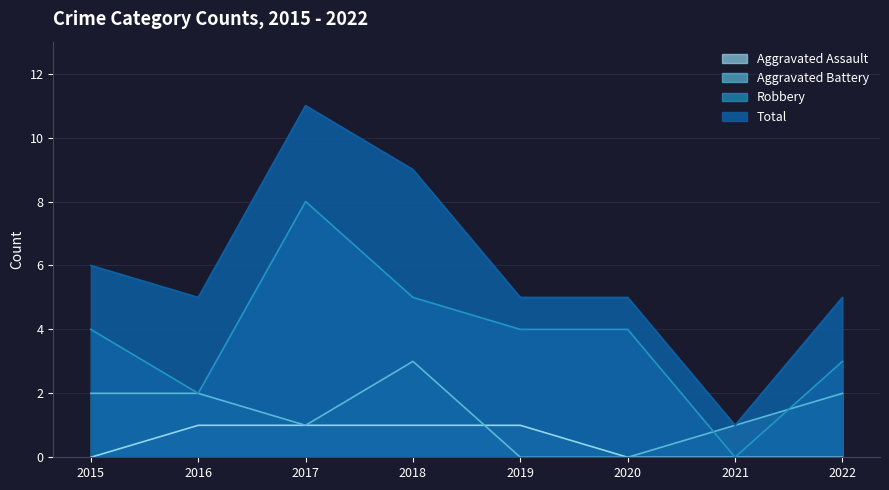

What is the difference between the Robbery values at 2019 and 2018?

1